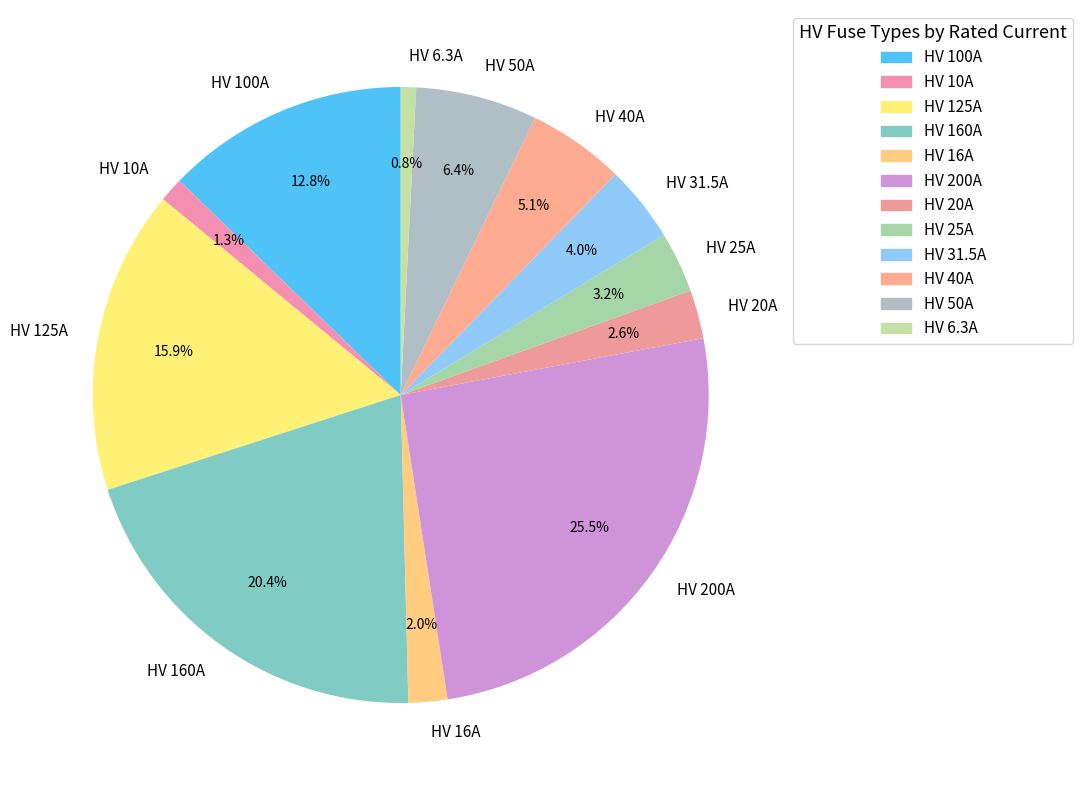

Does any single category account for the majority?

No